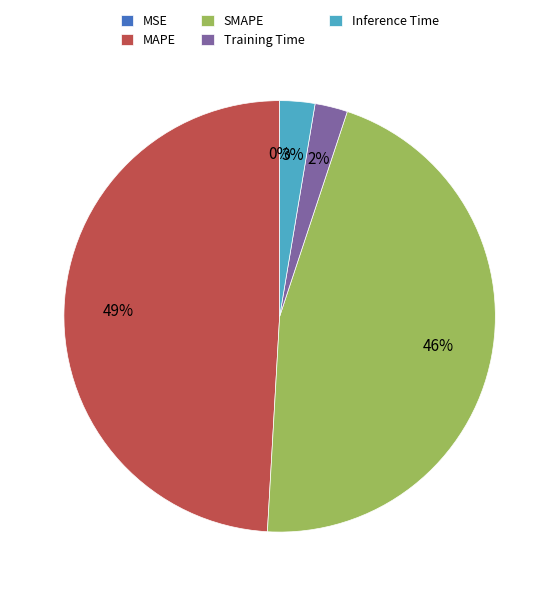

To the nearest percent, what is the difference between the largest and smallest slice percentages?

49%